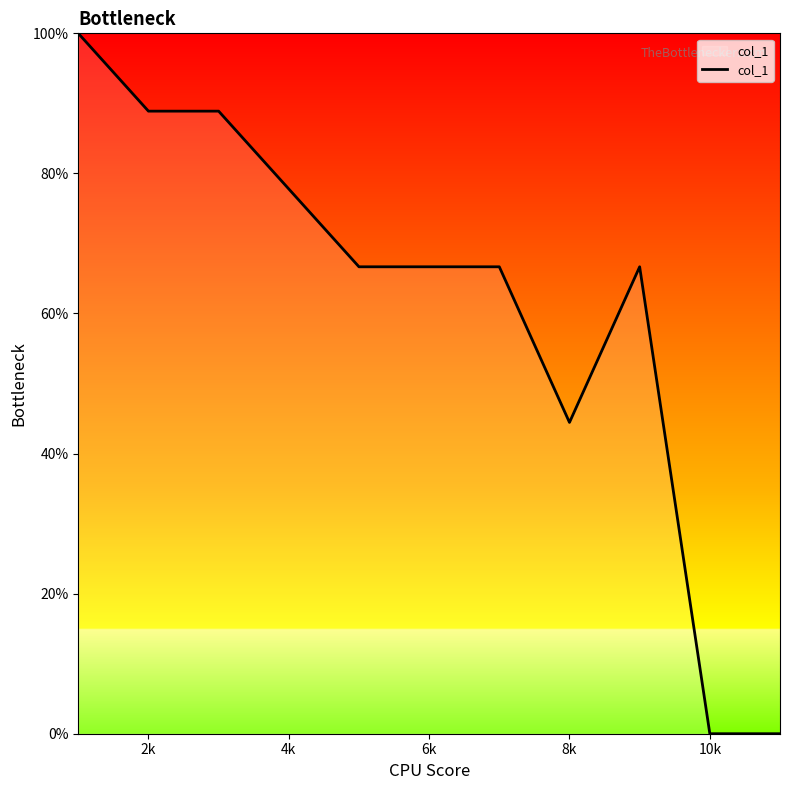

What is the difference between the maximum and minimum values?

100.0